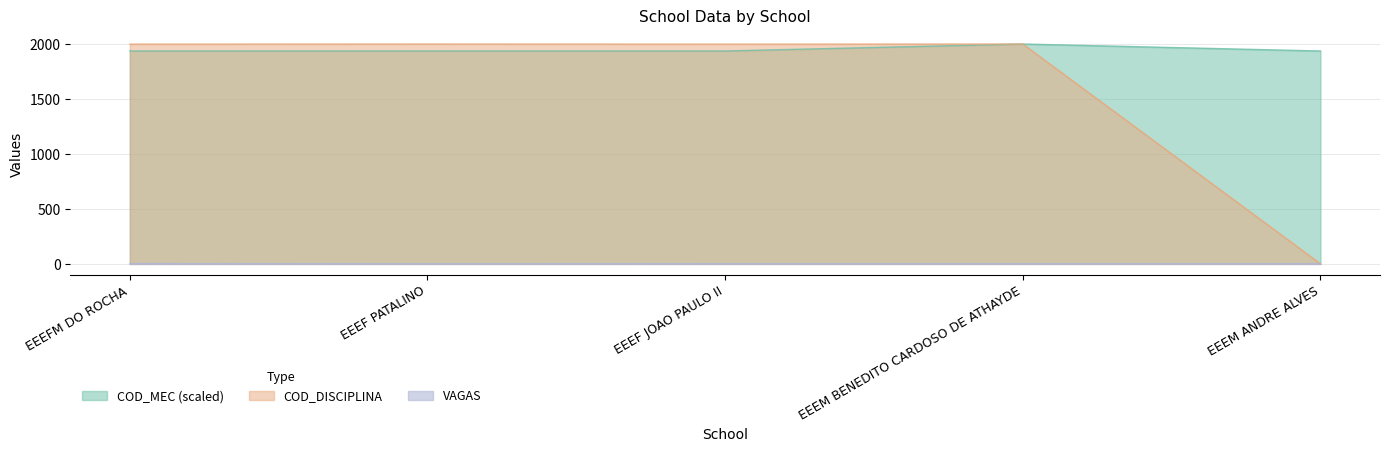

At how many categories does at least one series exceed 1067?

5